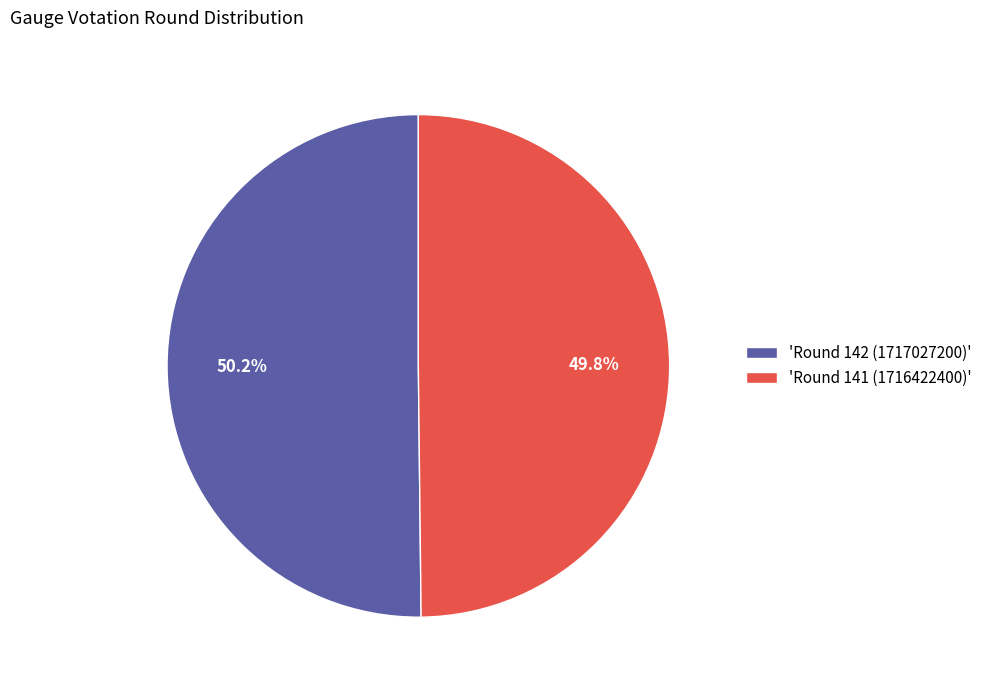

Is the sum of 'Round 141 (1716422400)' and 'Round 142 (1717027200)' greater than half?

Yes